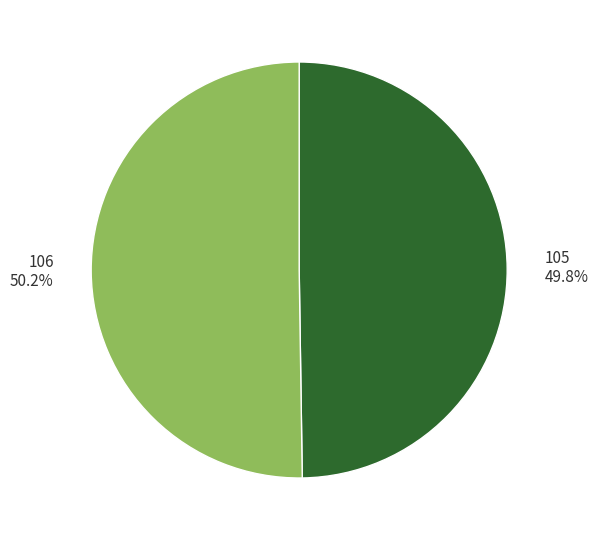

Count the number of slices in the pie.

2